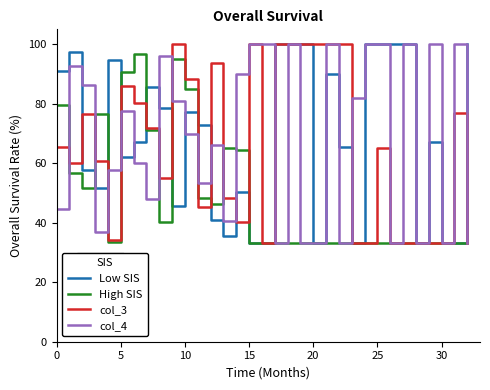

What is the lowest value of the High SIS series?

33.3